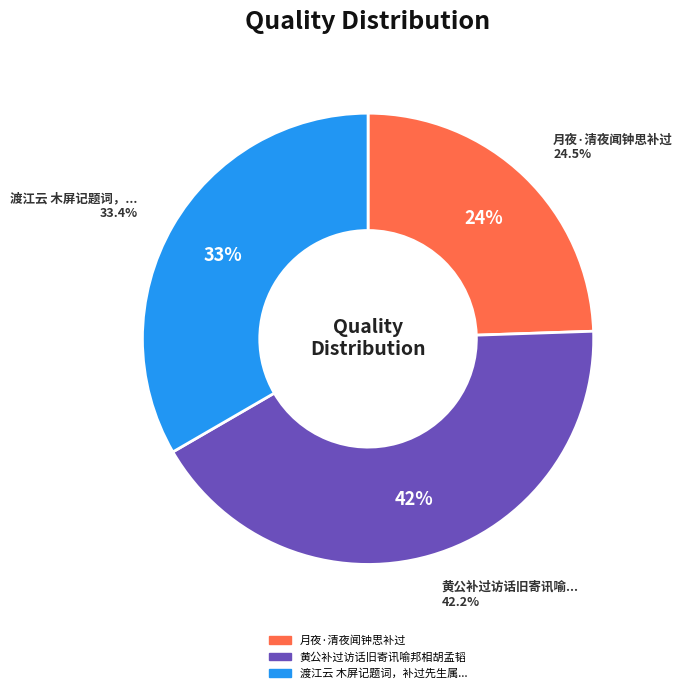

What is the smallest slice in the pie chart?

月夜·清夜闻钟思补过